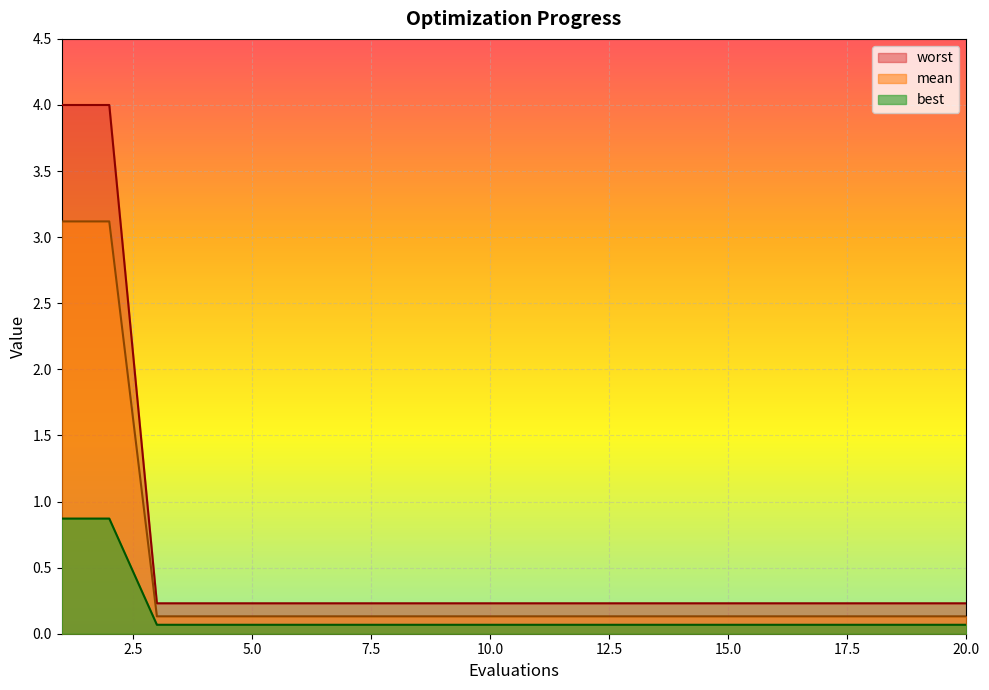

What are all the series names shown in the legend?

worst, mean, best